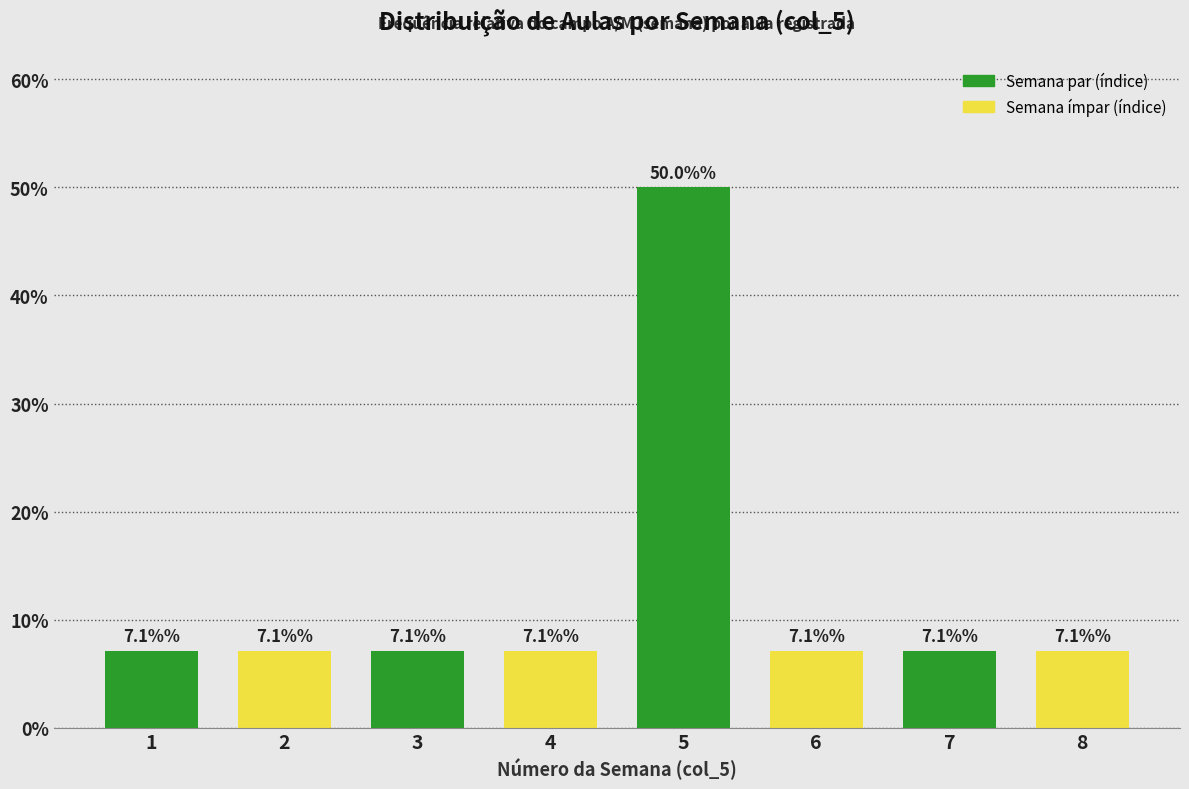

Reading left to right, what are all the values shown in this chart?

7.1	7.1	7.1	7.1	50.0	7.1	7.1	7.1